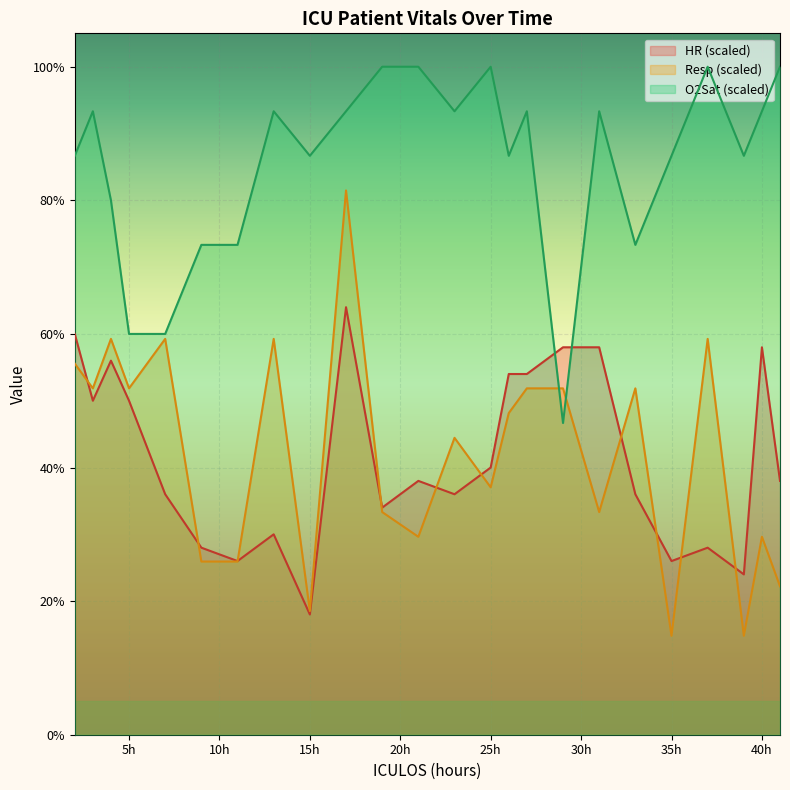

Which has a higher value, 27 or 3?

27